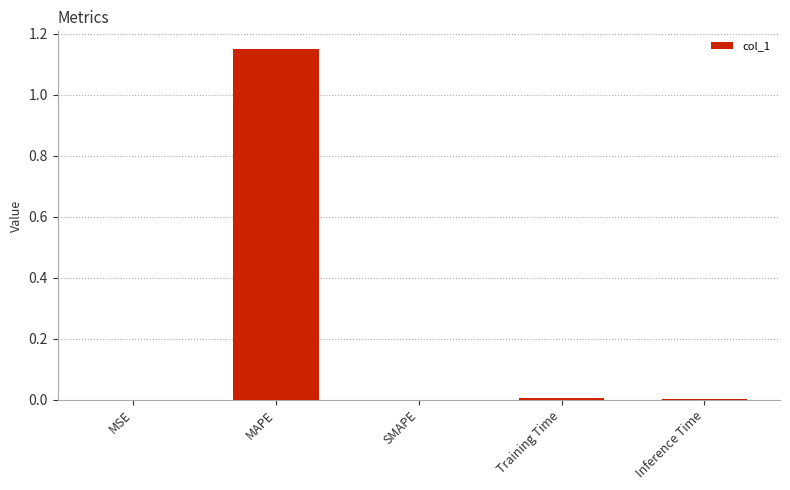

Is it true that the value at Inference Time is 0.0?

True